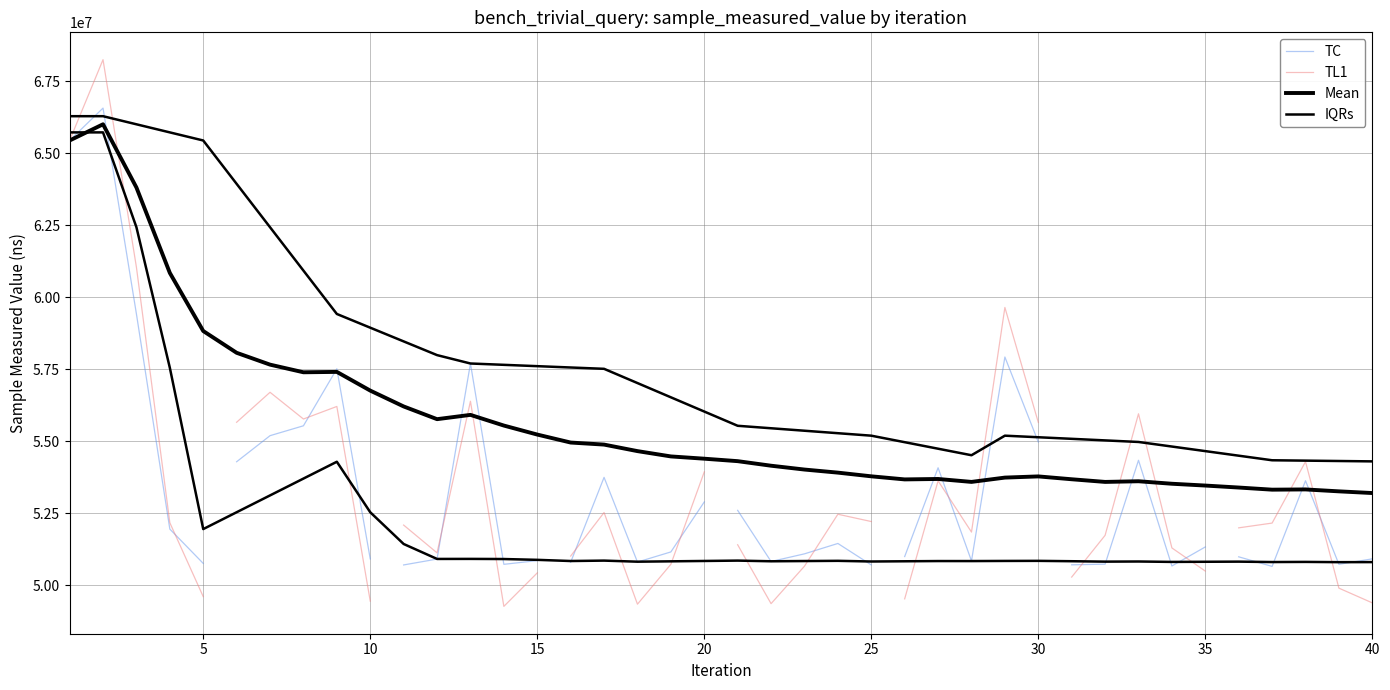

List the labels in order of value, largest first.

1, 0, 2, 28, 12, 8, 7, 6, 29, 32, 5, 26, 16, 37, 19, 20, 3, 23, 34, 18, 22, 25, 35, 39, 9, 11, 14, 27, 21, 17, 15, 4, 31, 38, 13, 30, 24, 10, 33, 36